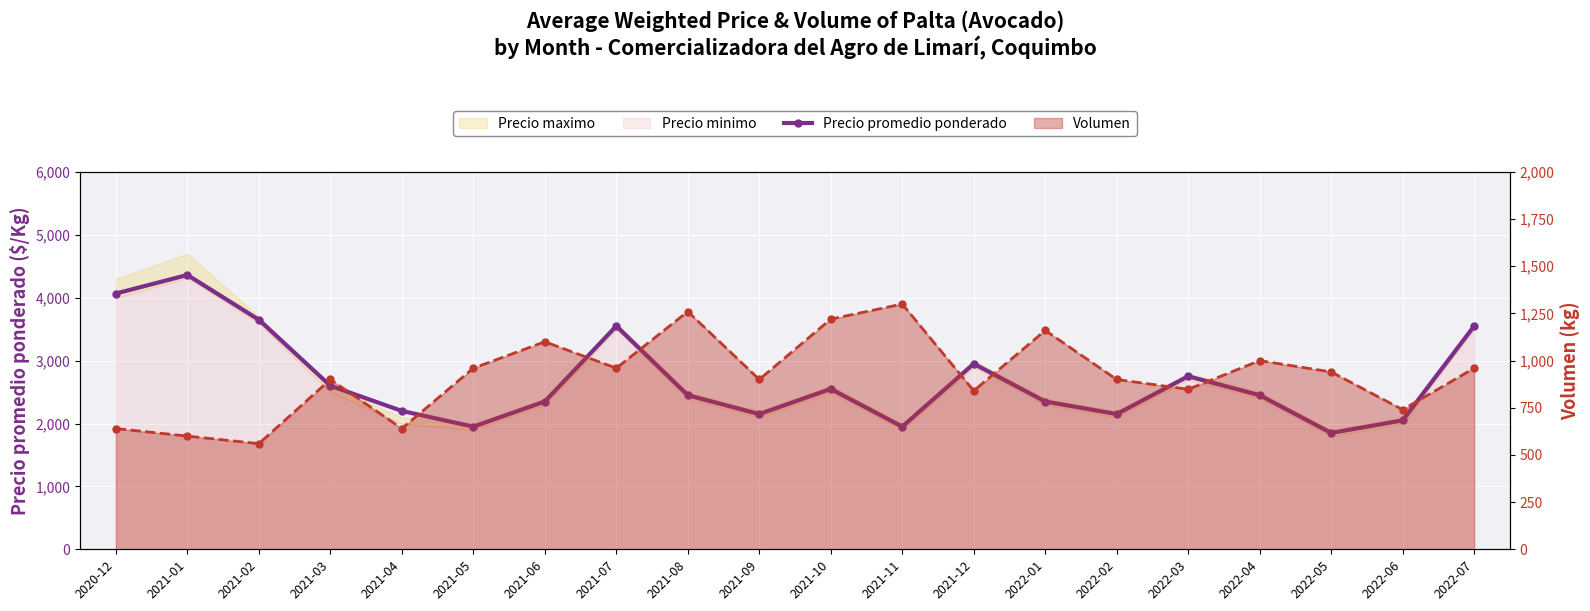

Reading left to right, extract all data points from this chart.

Precio promedio ponderado: 4067	4362	3650	2600	2200	1950	2350	3550	2450	2150	2550	1950	2950	2350	2150	2751	2450	1850	2050	3550
Volumen: 640	600	560	900	640	960	1100	960	1260	900	1220	1300	840	1160	900	848	1000	940	740	960